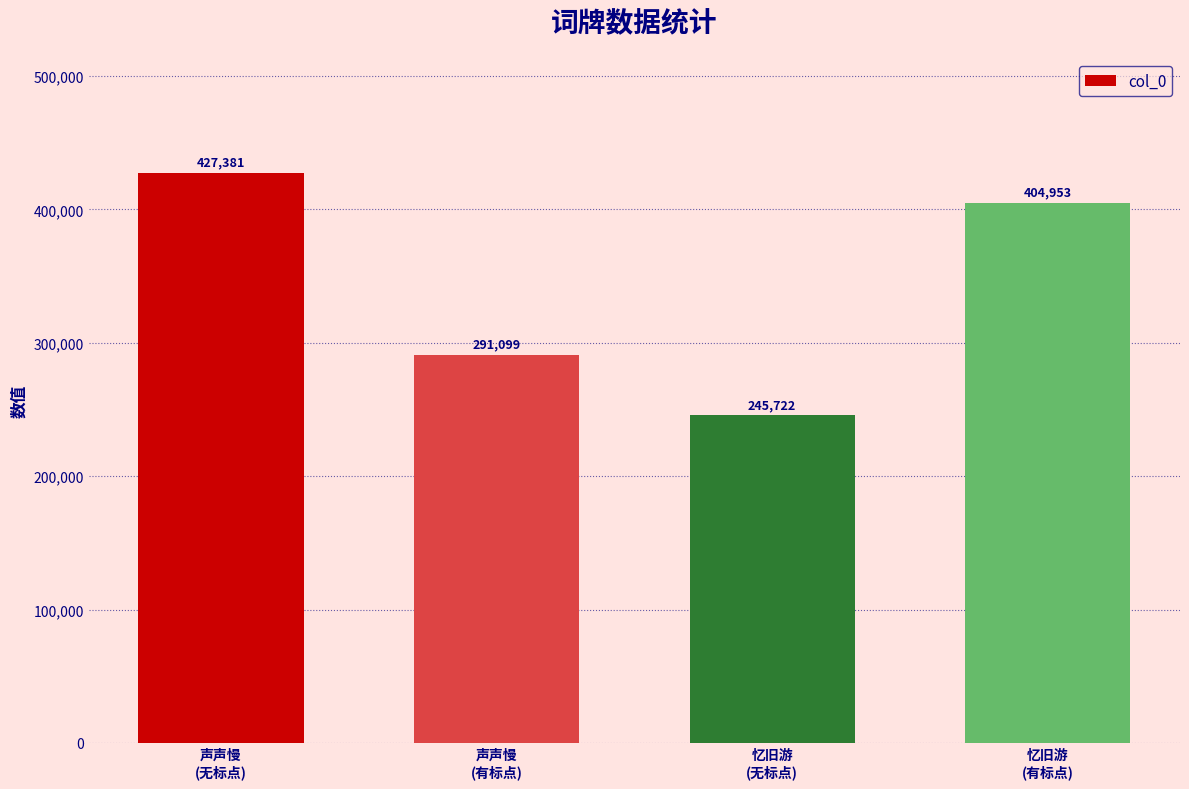

Rank the categories by value from highest to lowest.

声声慢
(无标点), 忆旧游
(有标点), 声声慢
(有标点), 忆旧游
(无标点)